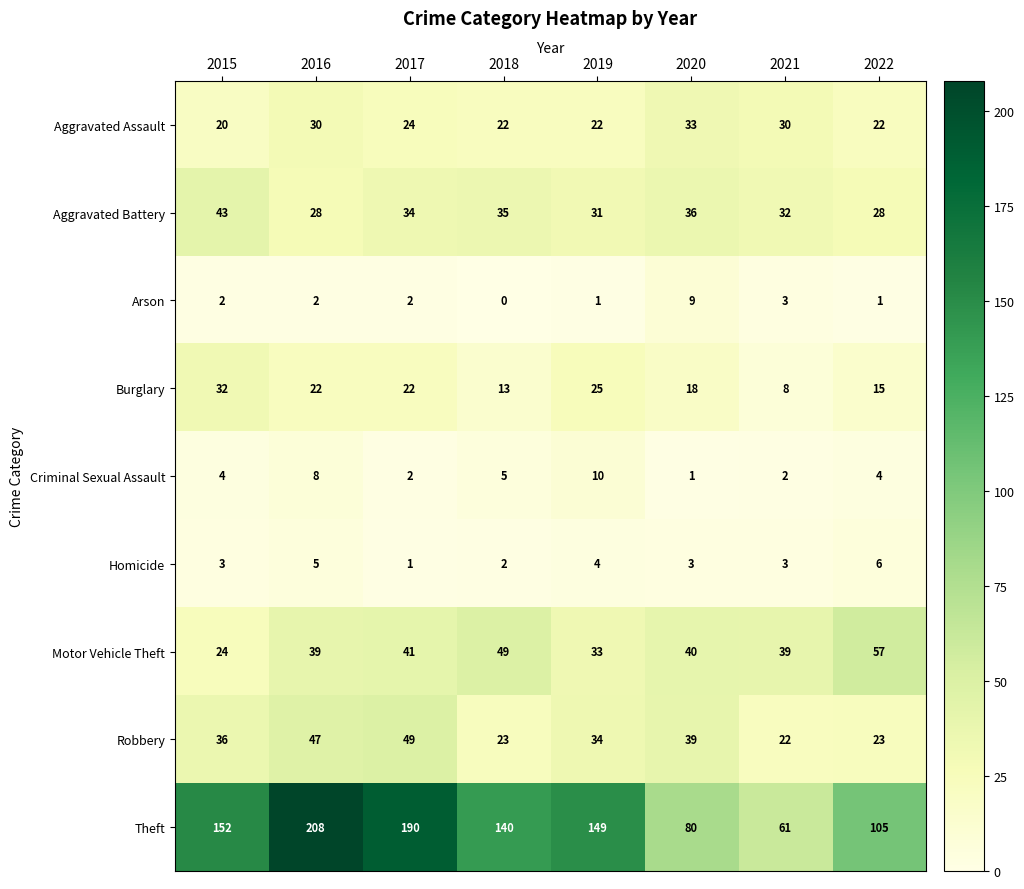

How many values in Arson are above zero?

7